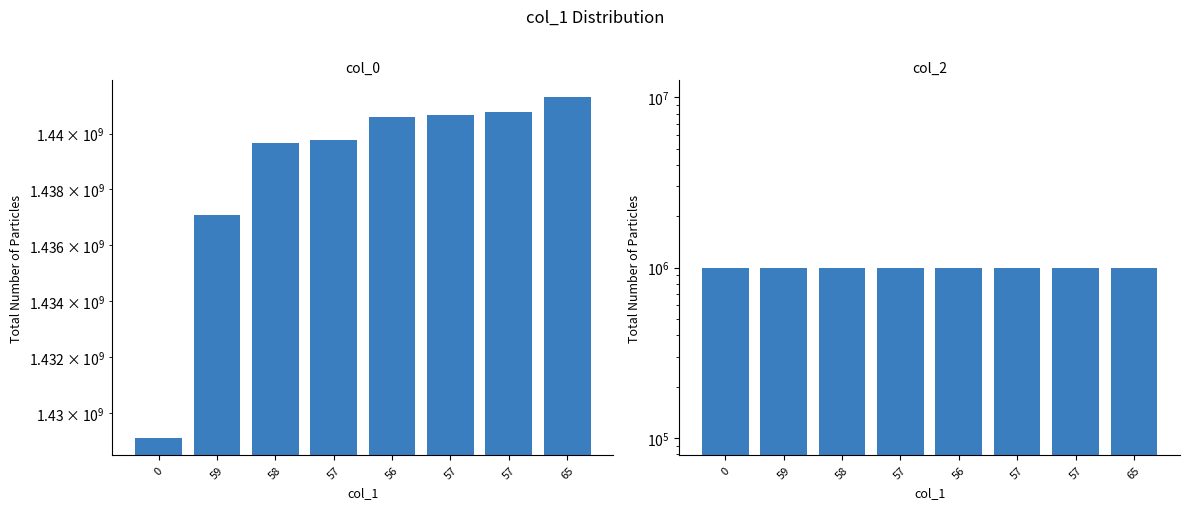

At which label does col_0 first exceed 1440608945?

57